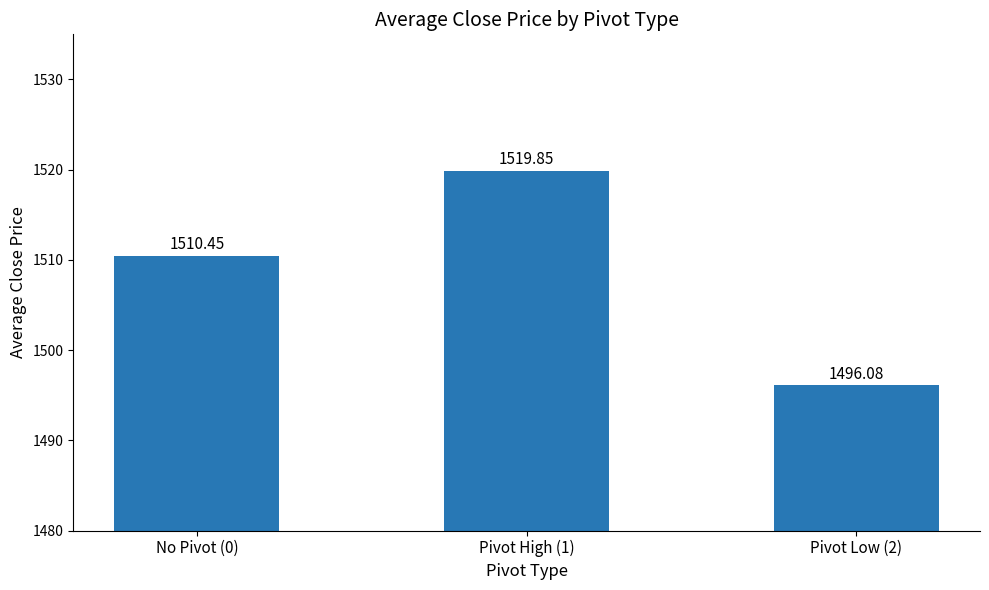

Is it true that the value at Pivot High (1) is 973.2?

False